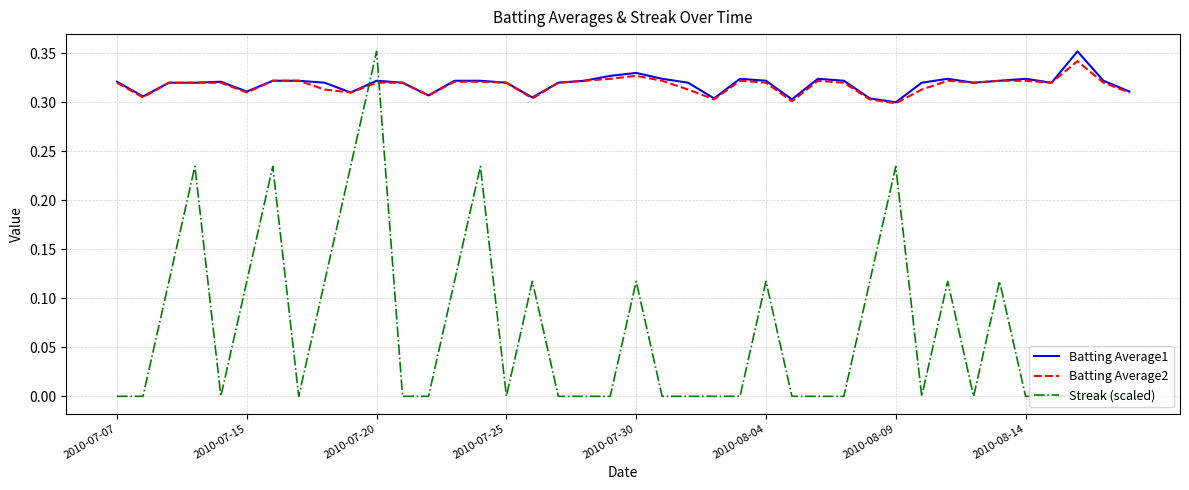

Which series has the widest spread of values?

Streak (scaled)